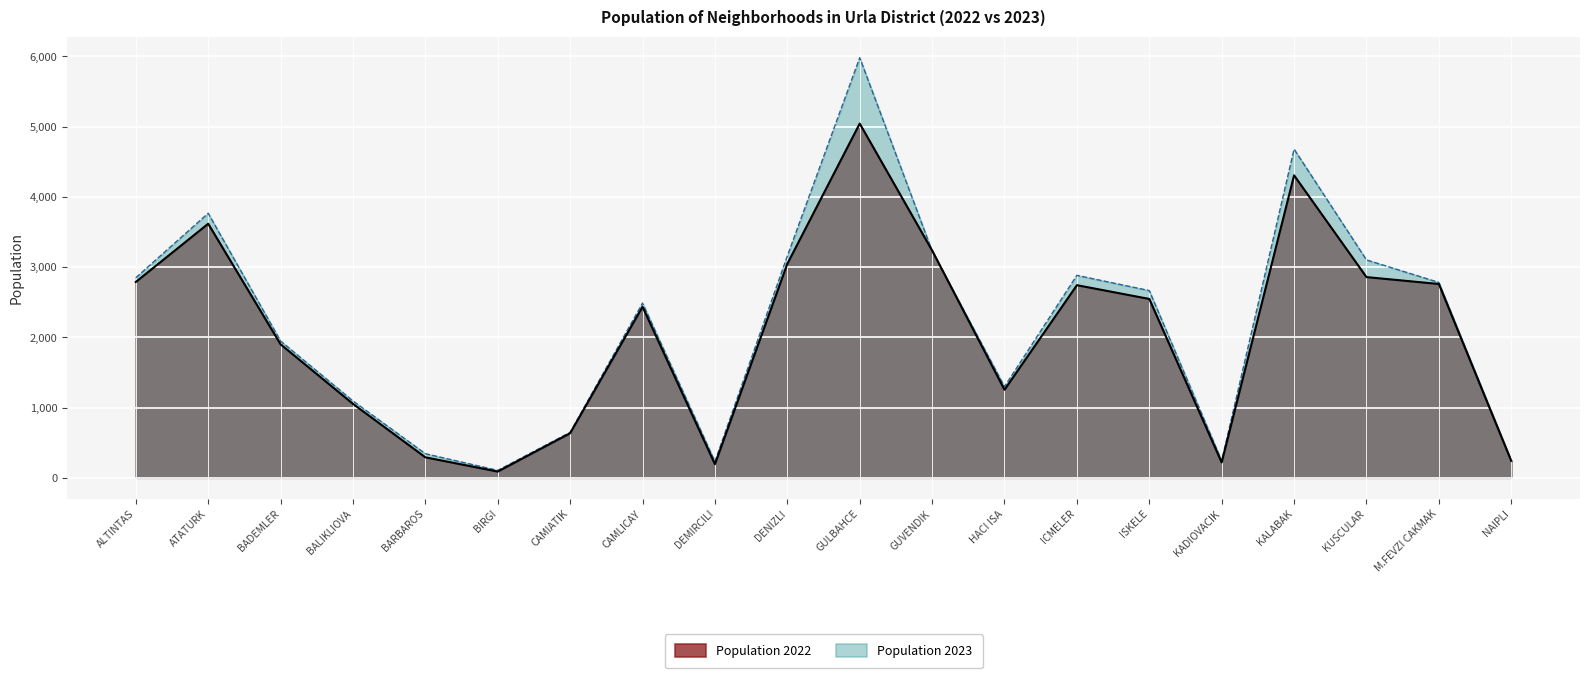

Where is the first local maximum for Population 2022?

ATATURK